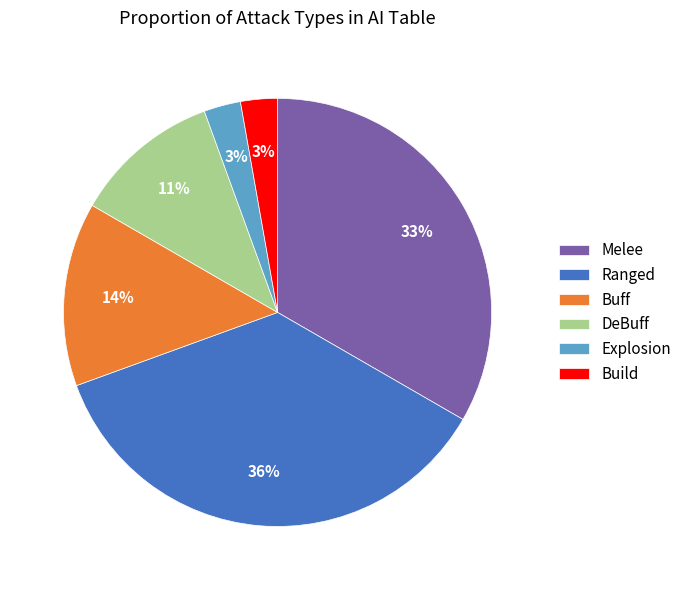

How many segments does this pie chart have?

6